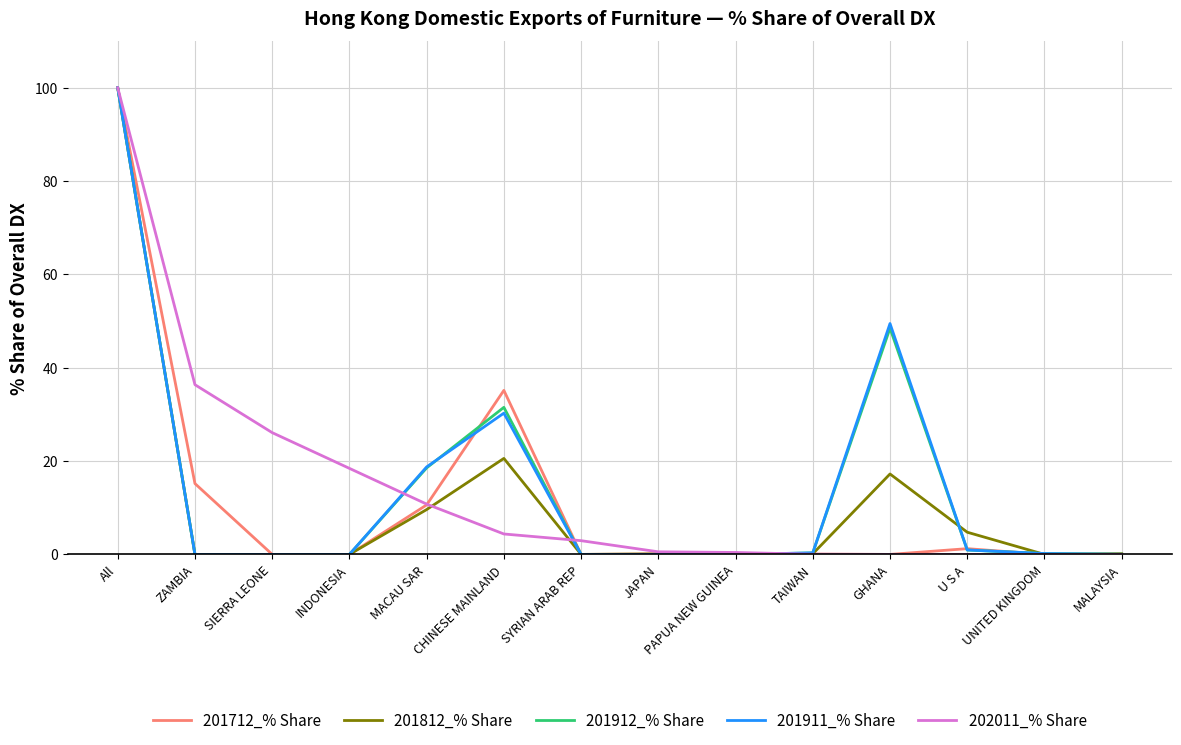

What position from the left is MACAU SAR?

5